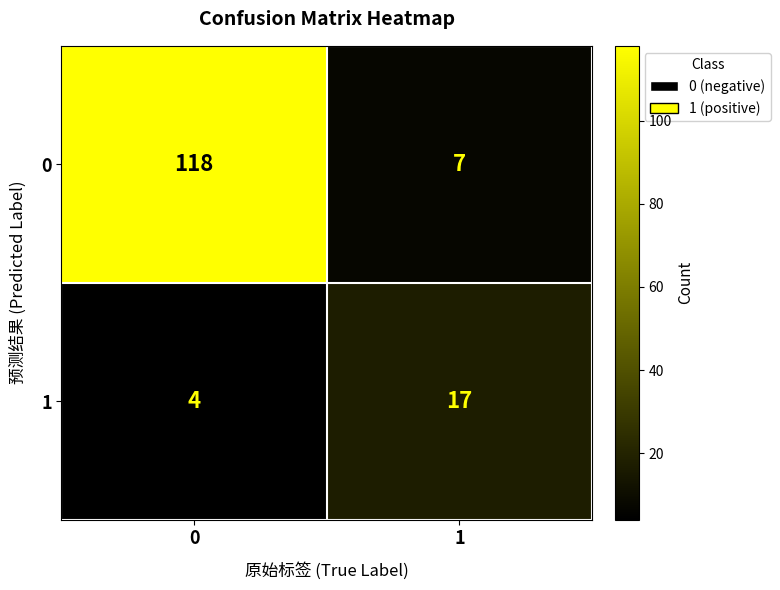

Rank the series by their average value, from highest to lowest.

0, 1